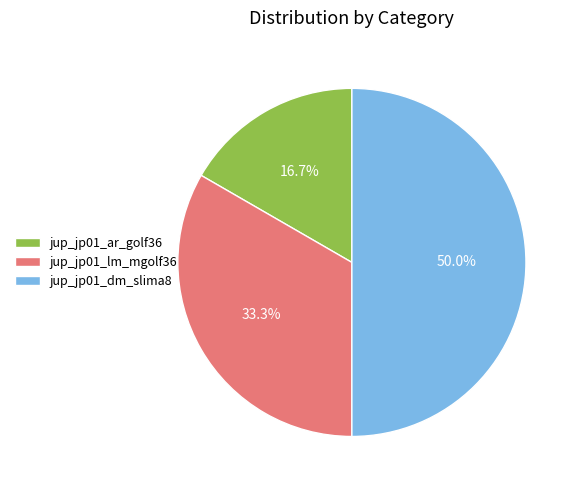

What is the ratio of the value at jup_jp01_dm_slima8 to the value at jup_jp01_lm_mgolf36?

1.5